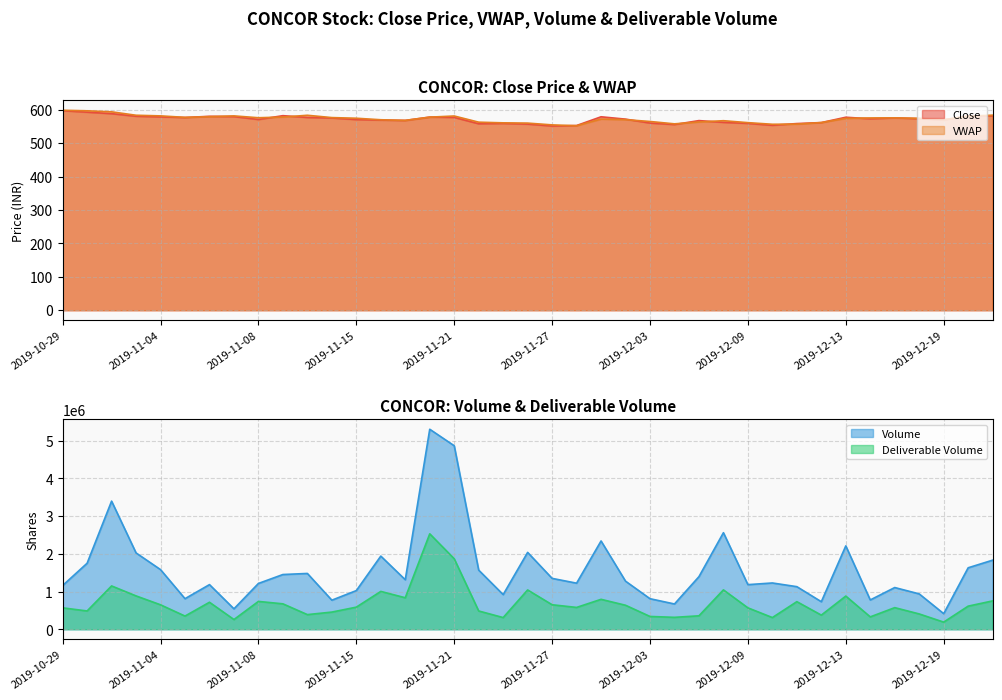

Which series has the largest total across all categories?

VWAP